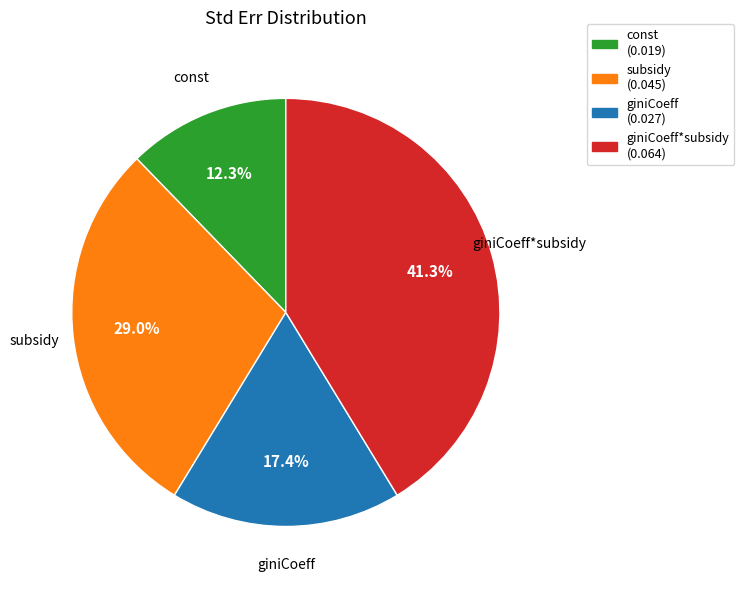

True or false: const accounts for 7% of the total.

False